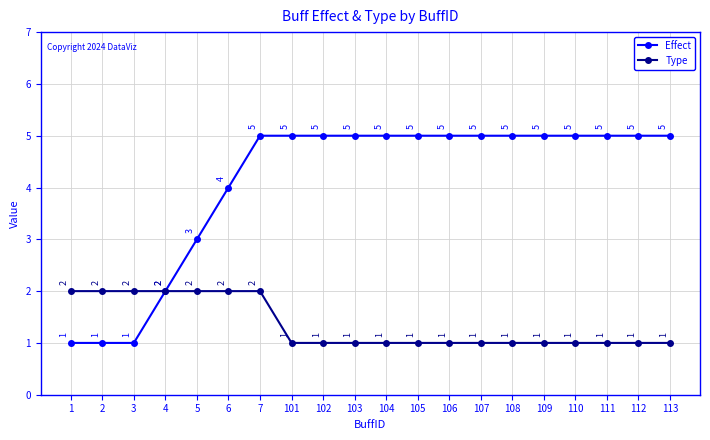

At 104, list the series in order from largest to smallest.

Effect, Type